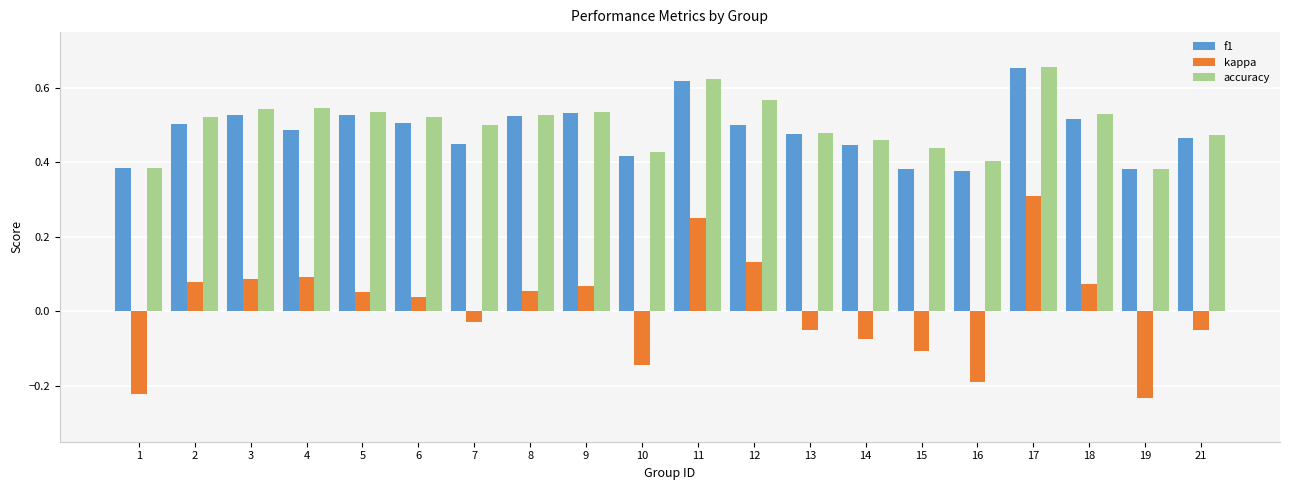

How many bars are there in total?

60